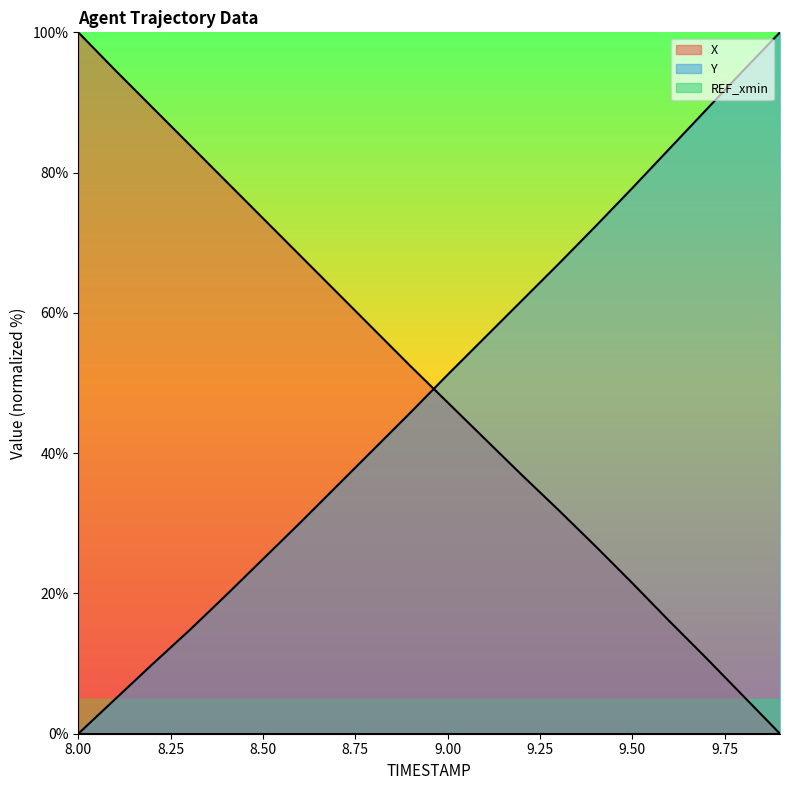

At 9.6, list the series in order from smallest to largest.

X, Y